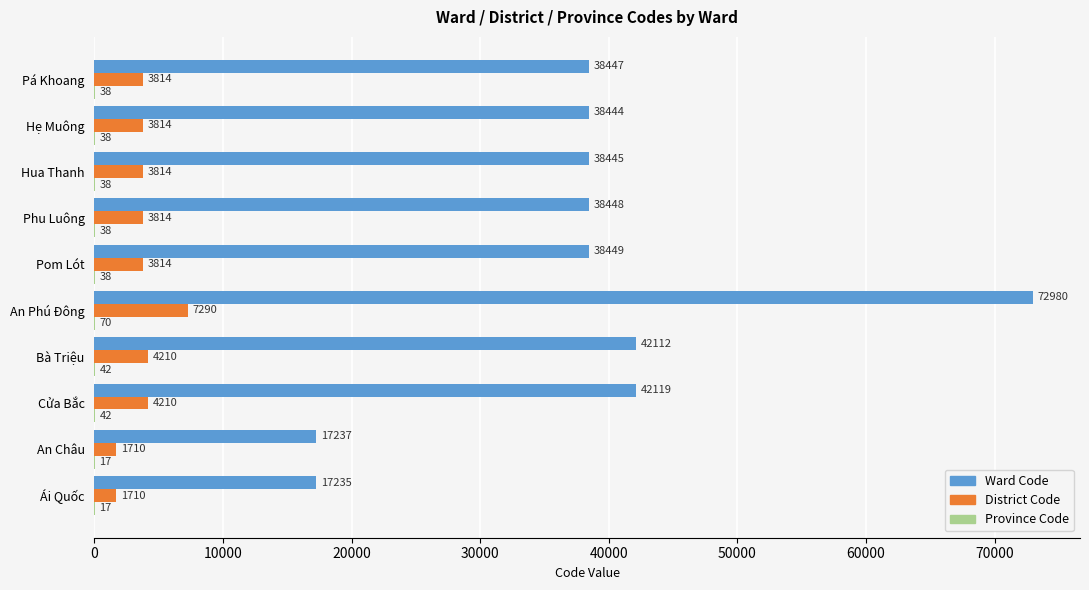

What is the total value across all series at Phu Luông?

42300